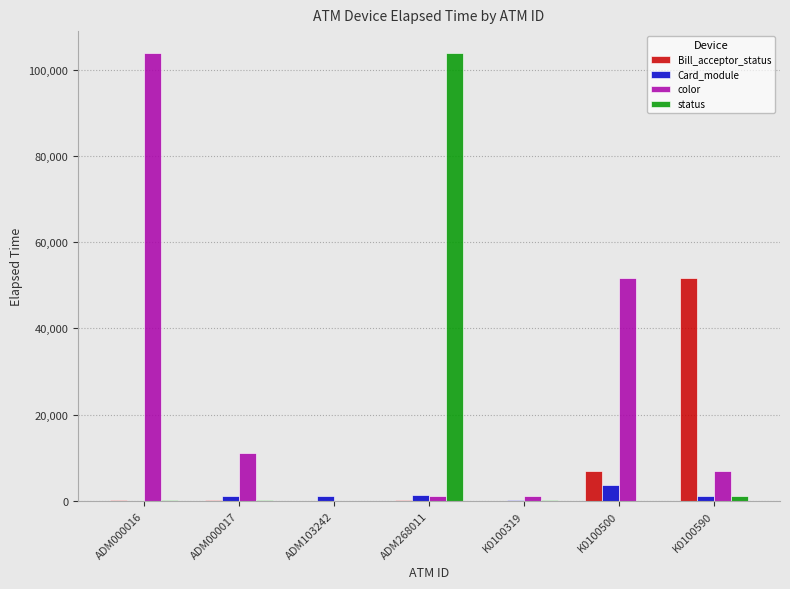

Where is Bill_acceptor_status nearest to the value 25853?

K0100500